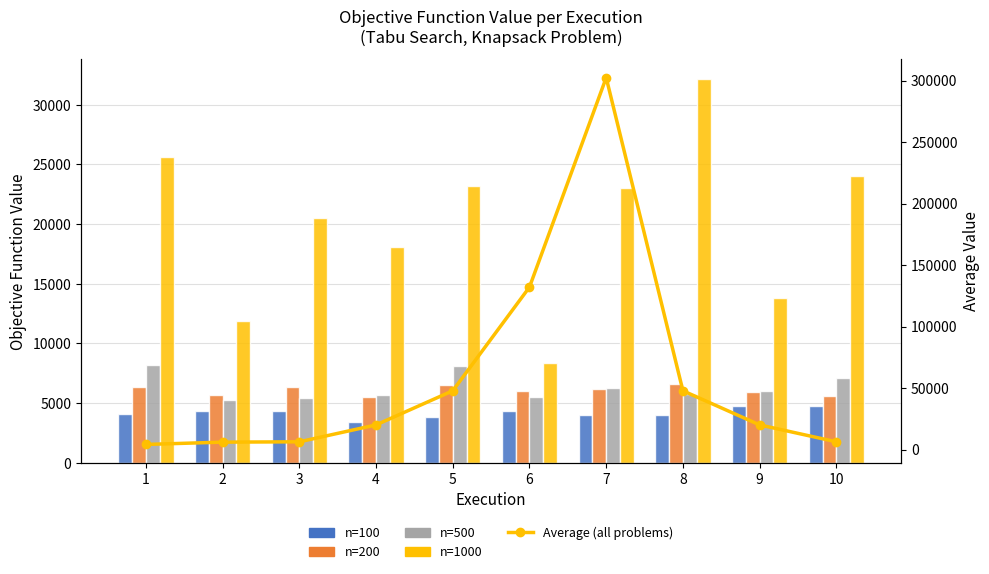

How many groups of bars are there?

10